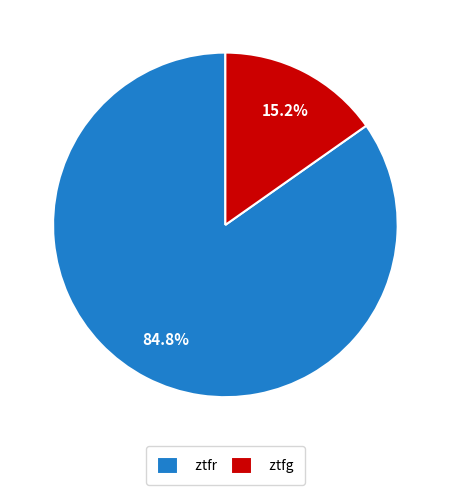

Which slice is the largest?

ztfr